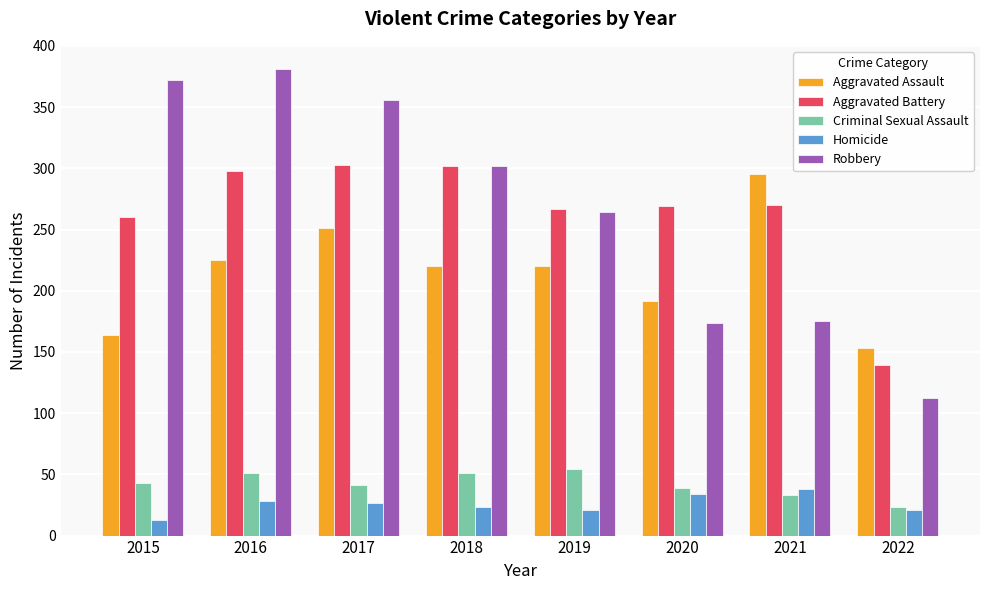

List the series in order of their peak value, highest first.

Robbery, Aggravated Battery, Aggravated Assault, Criminal Sexual Assault, Homicide